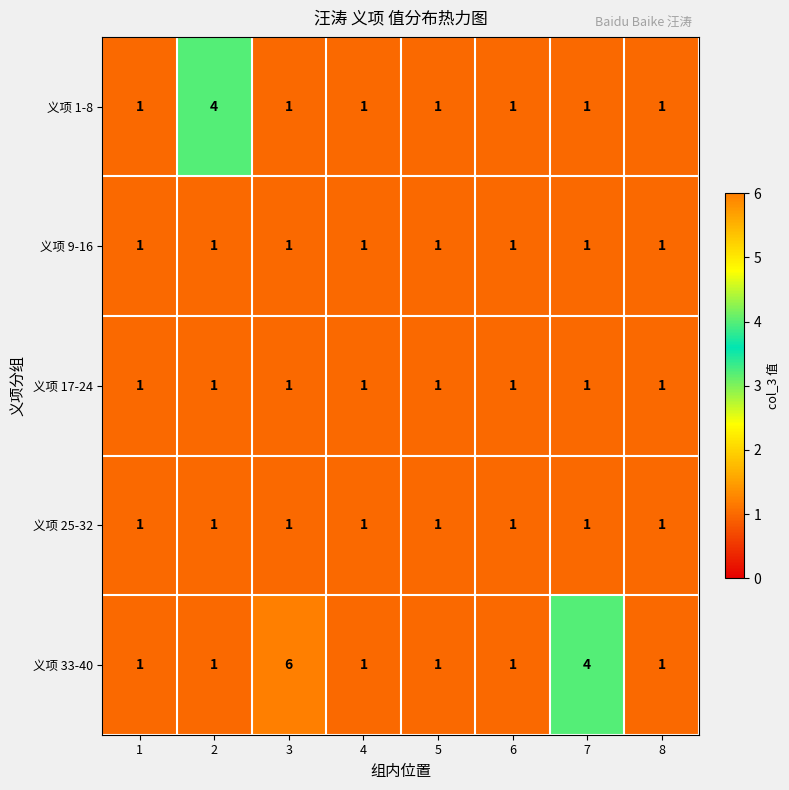

Count the 义项 33-40 values in the range 1 to 4.

7